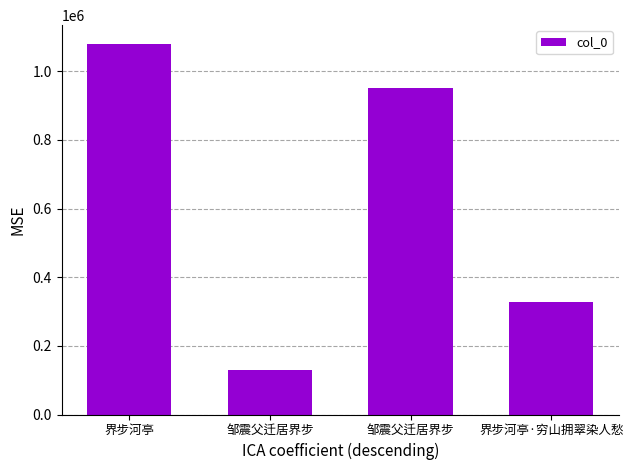

Rank the categories by value from lowest to highest.

邹震父迁居界步, 界步河亭·穷山拥翠染人愁, 邹震父迁居界步, 界步河亭